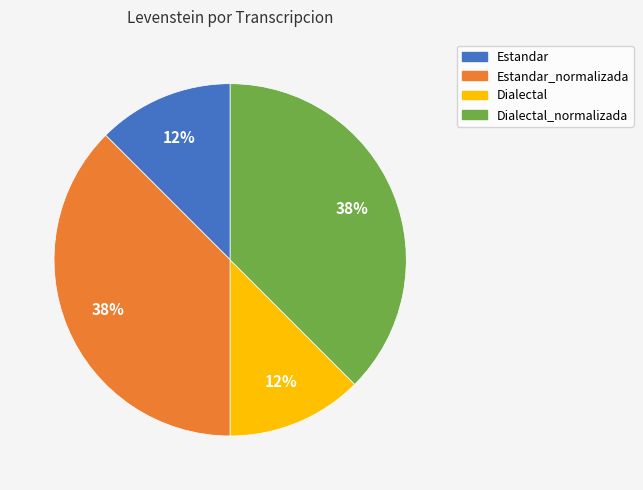

To the nearest percent, what is the average slice percentage?

25%